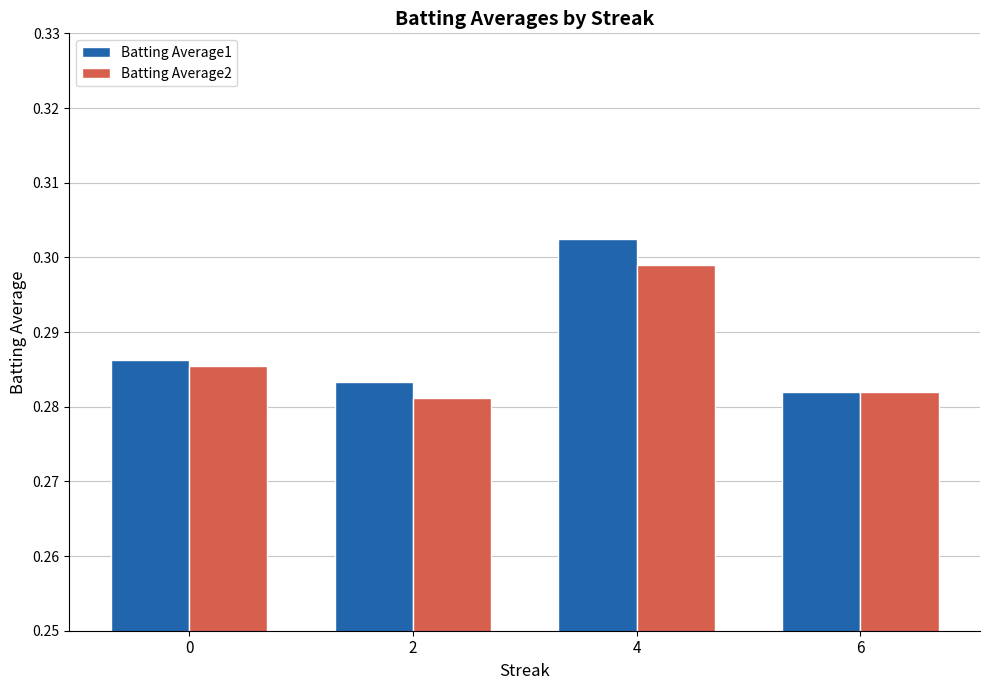

At 4, list the series in order from smallest to largest.

Batting Average2, Batting Average1